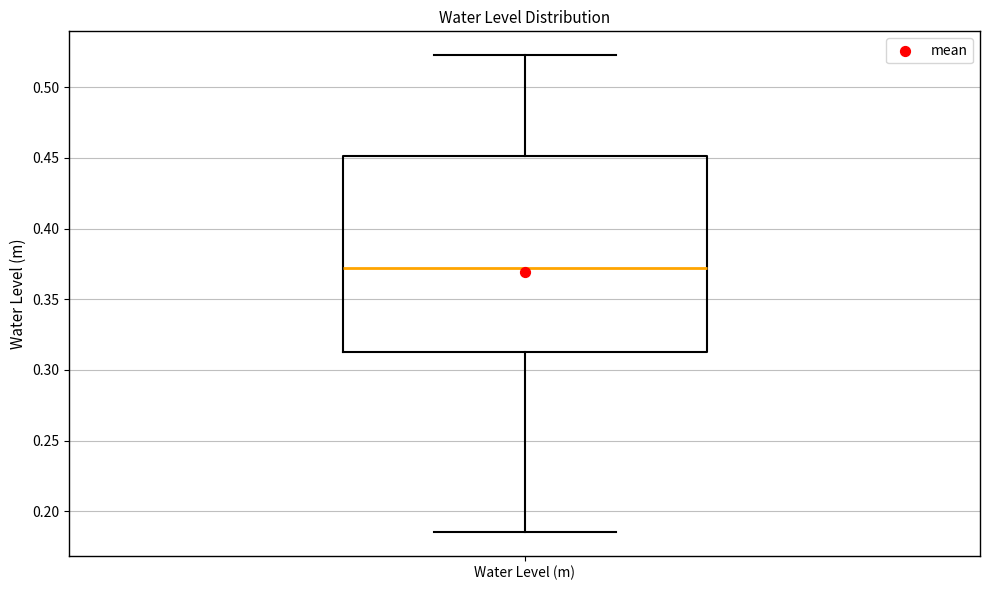

Read this box plot against the y-axis: the position of the median line, the range covered by the box, and the ends of both whiskers. The values are not printed on the chart, so give them approximately, as read against the axis.

median 0.370, box 0.315 to 0.450, whiskers 0.185 to 0.525